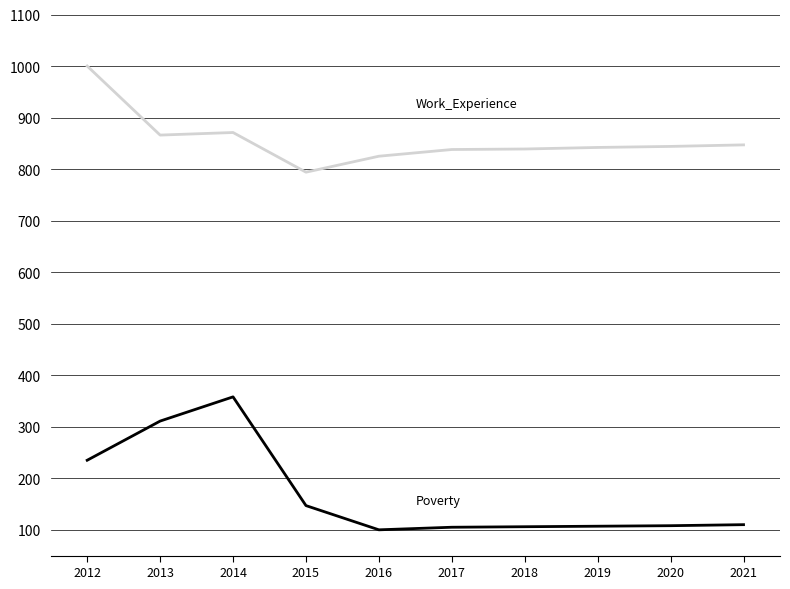

What is the greatest value displayed?

1000